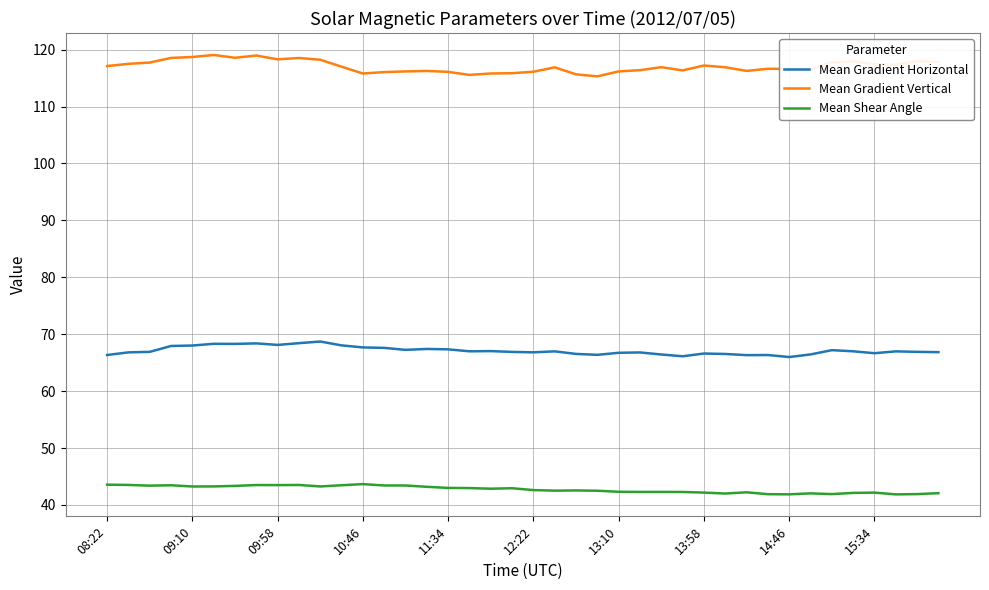

What is the minimum value shown in the chart?

41.9